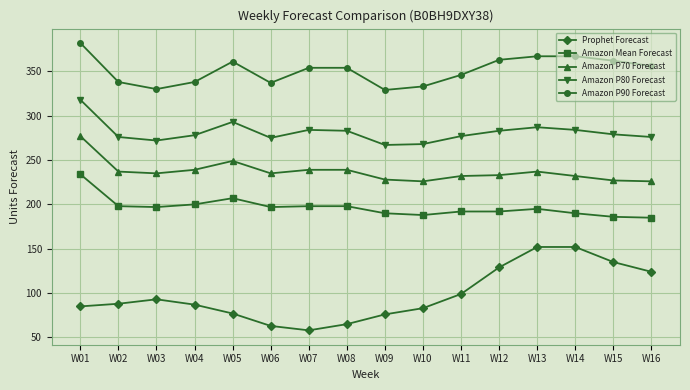

Does the chart display data point markers on the line(s)?

Yes